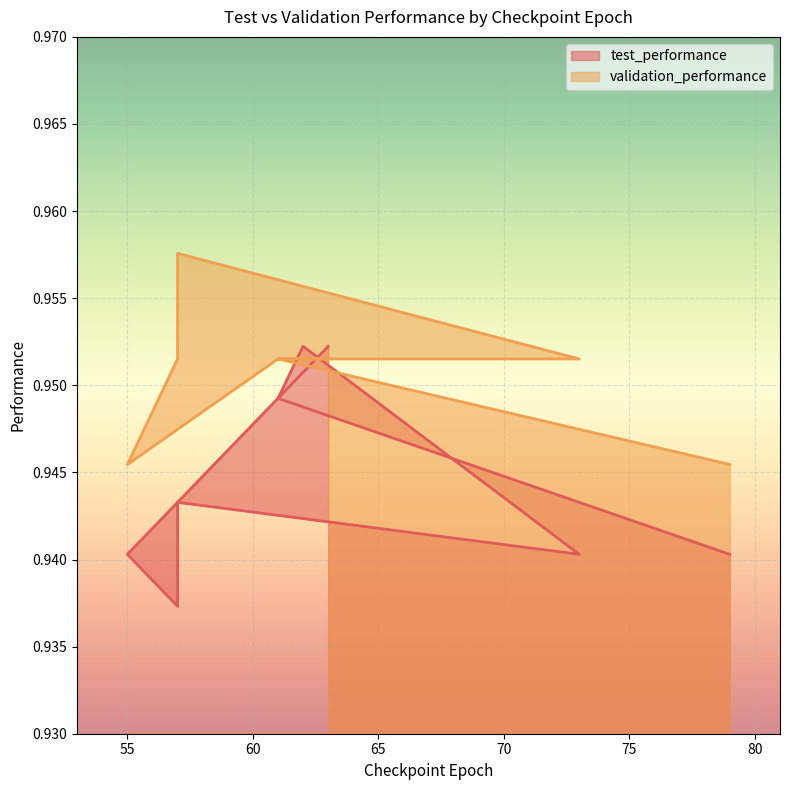

True or false: validation_performance has more than 0 interior local peaks.

False